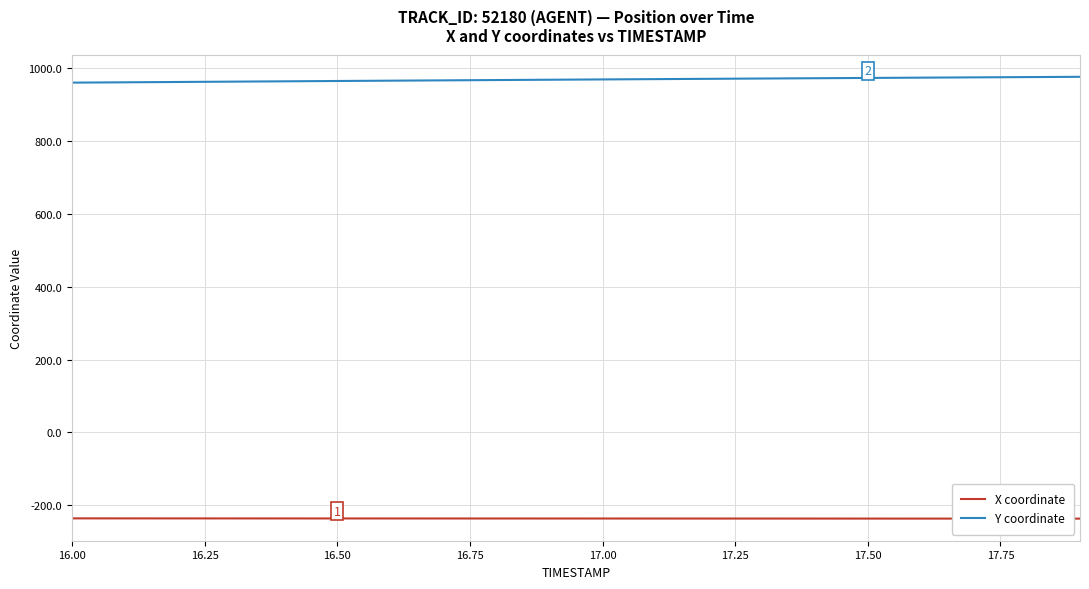

Which series has the widest spread of values?

Y coordinate